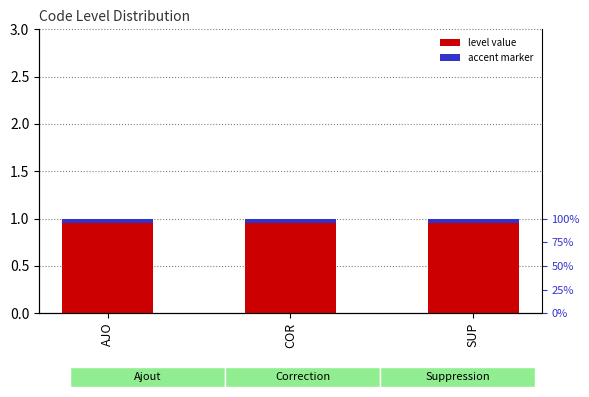

Rank the series by their average value, from highest to lowest.

Level, accent marker